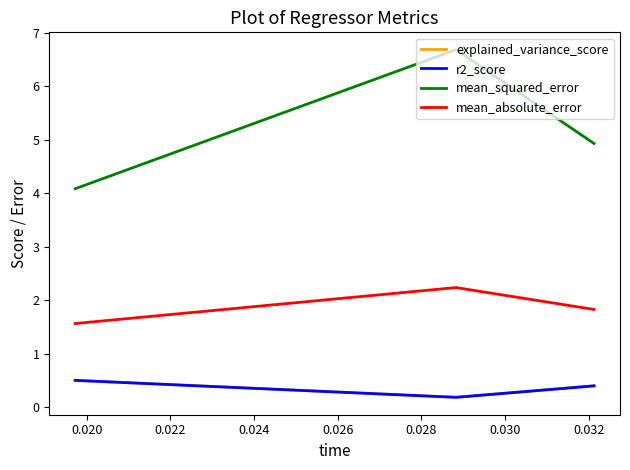

Which series has the largest range (max minus min)?

mean_squared_error